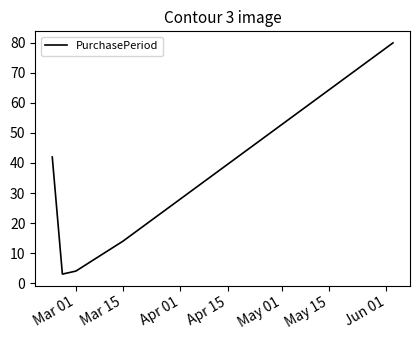

What is the smallest value displayed?

3